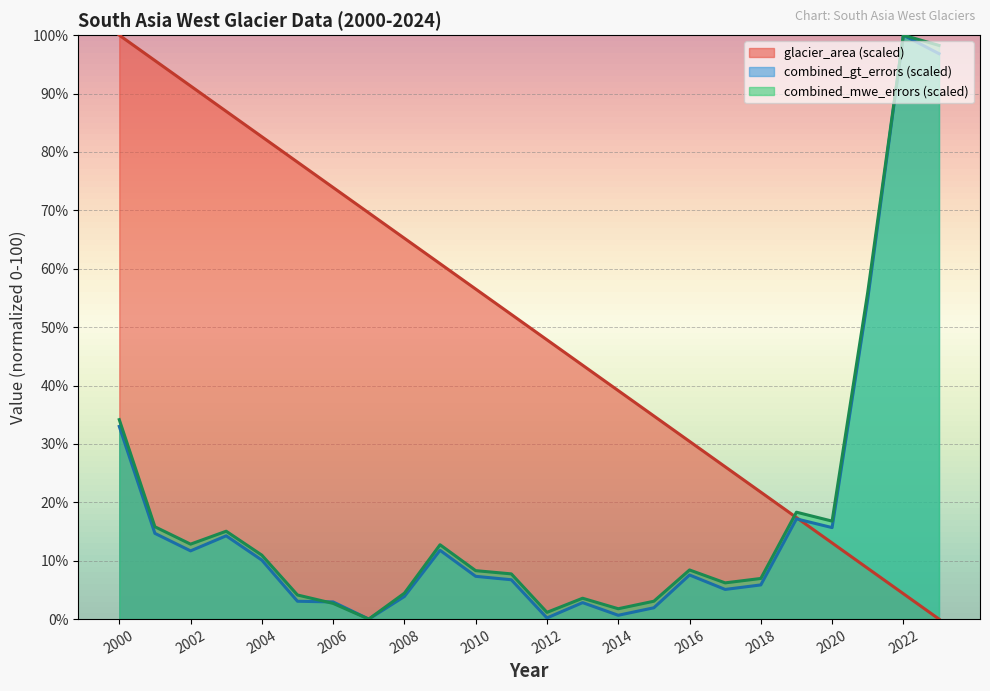

At which category is the sum across all series the highest?

2022